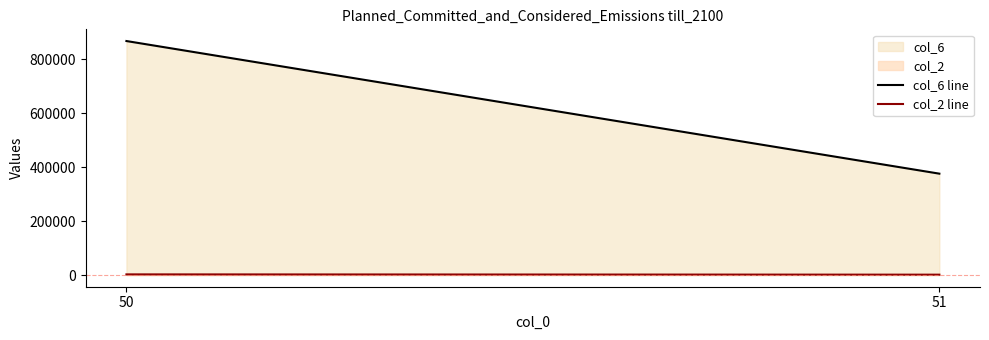

What is the sum of all col_6 line values?

1244000